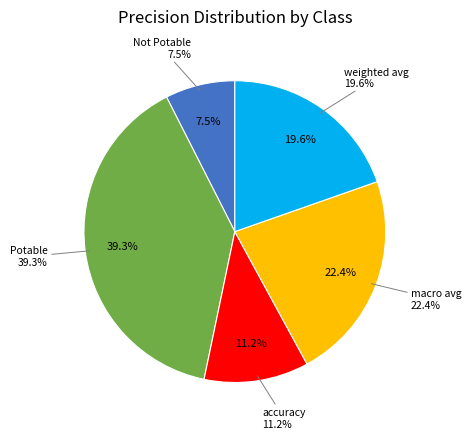

To the nearest percent, what is the combined percentage of Not Potable and macro avg?

30%